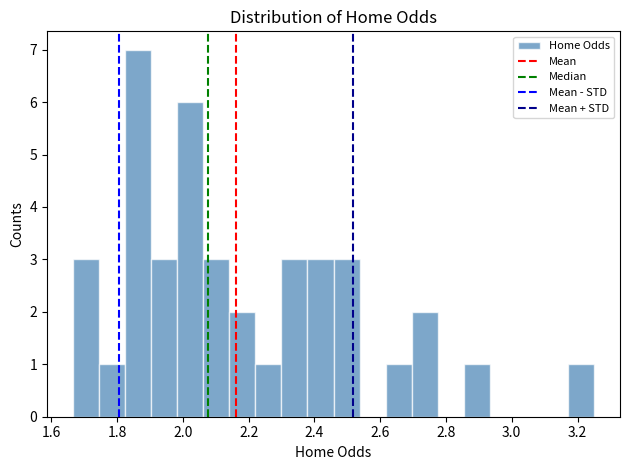

Read against the x-axis, roughly where is the centre of the tallest bar?

1.86